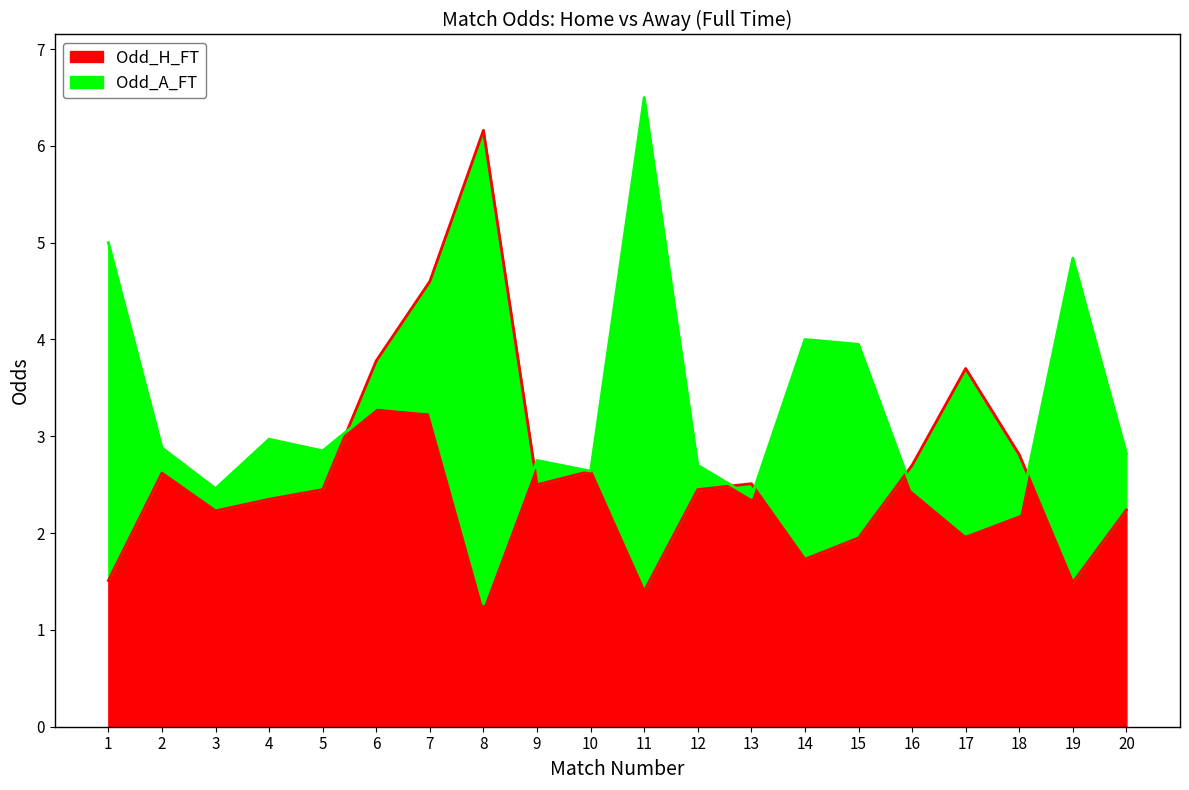

Rank the series by their maximum value, from lowest to highest.

Odd_H_FT, Odd_A_FT